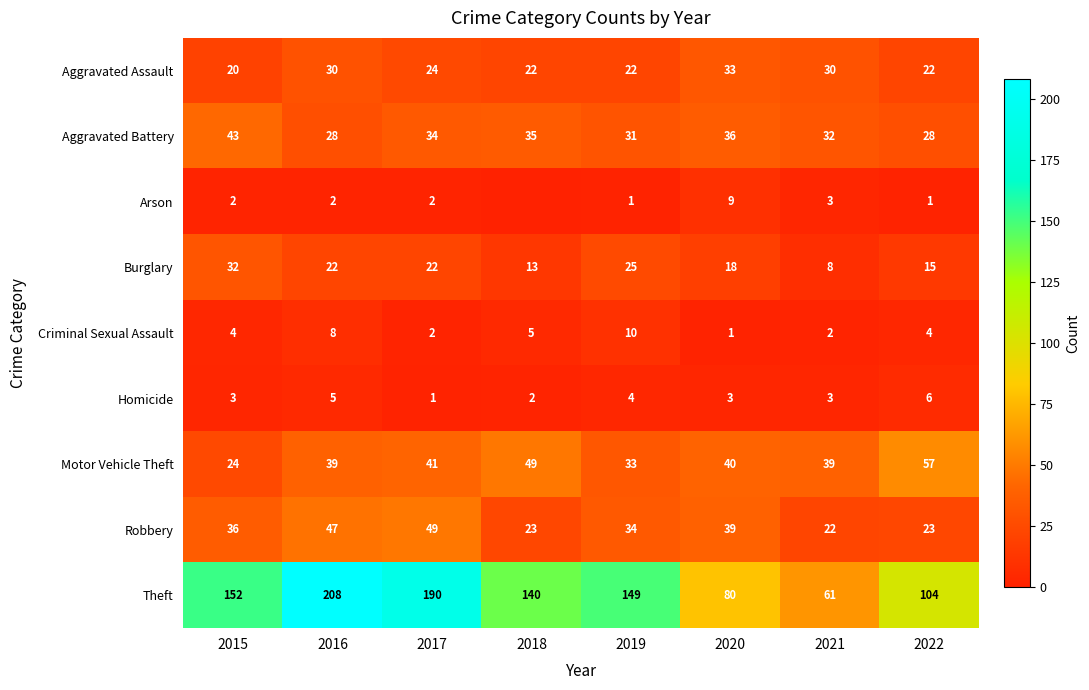

How many data points in Aggravated Assault are less than 24?

4